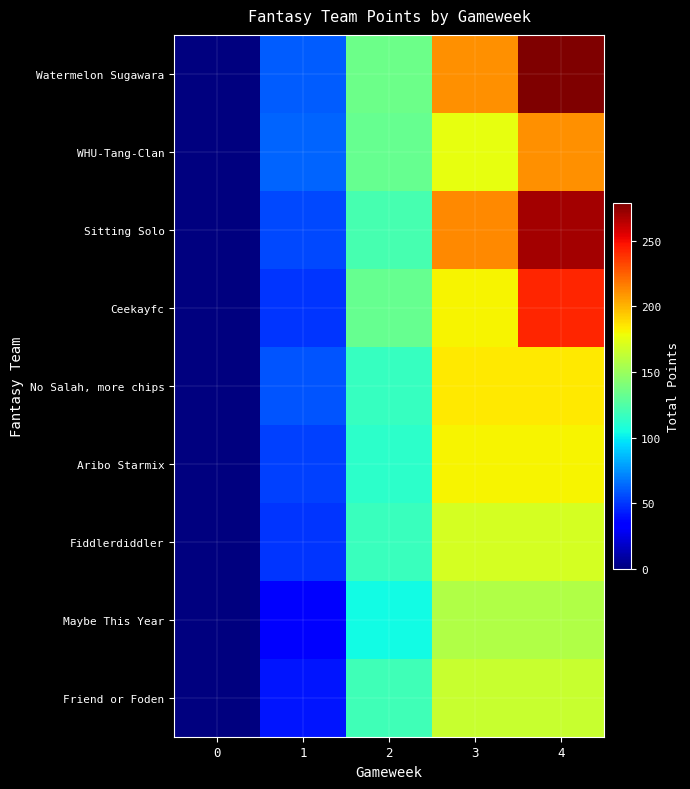

Which series has the largest total across all categories?

Watermelon Sugawara